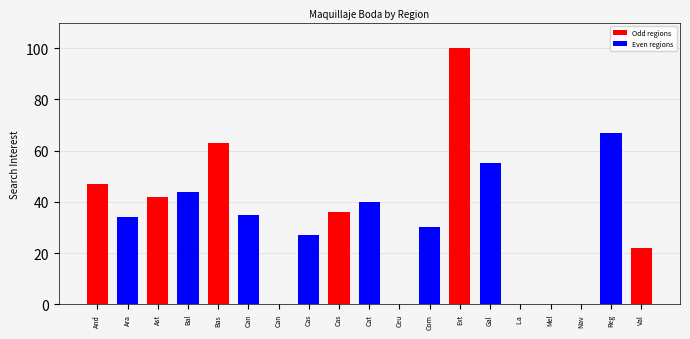

Which label corresponds to the largest value in the chart?

Ext